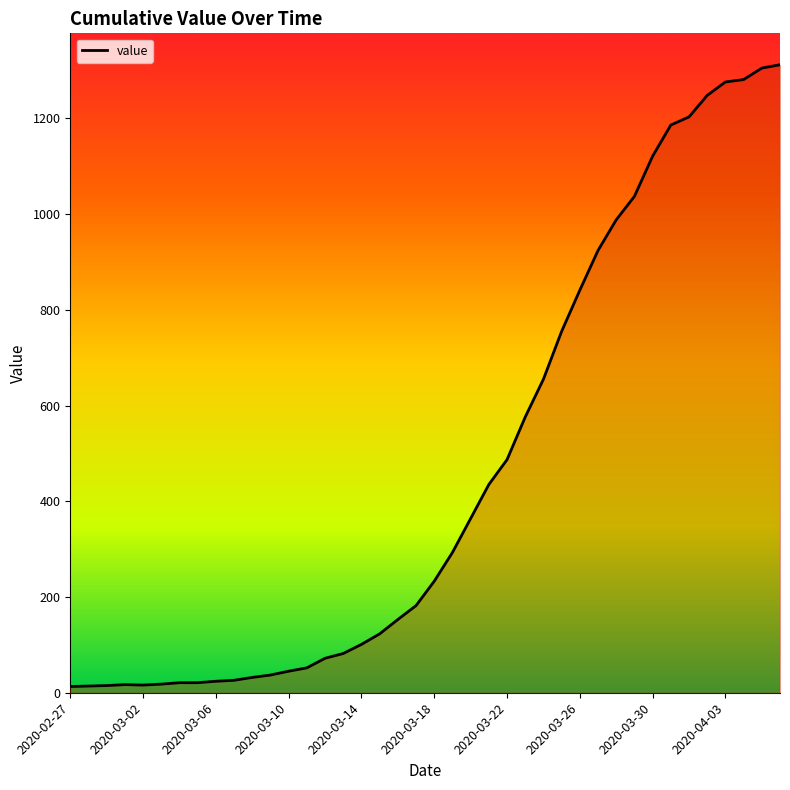

What is the difference between the maximum and minimum values?

1299